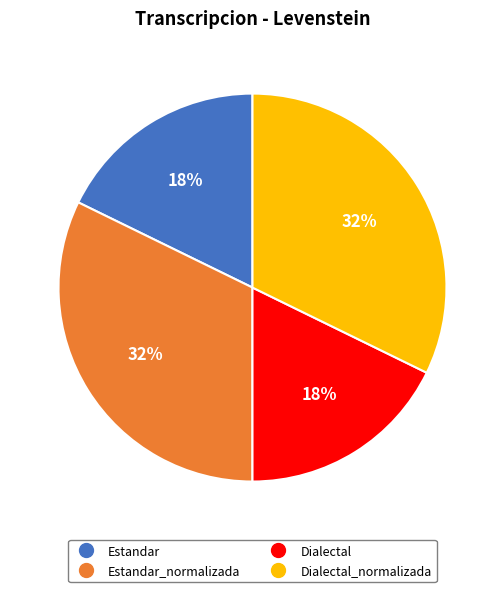

To the nearest percent, what is the average slice percentage?

25%